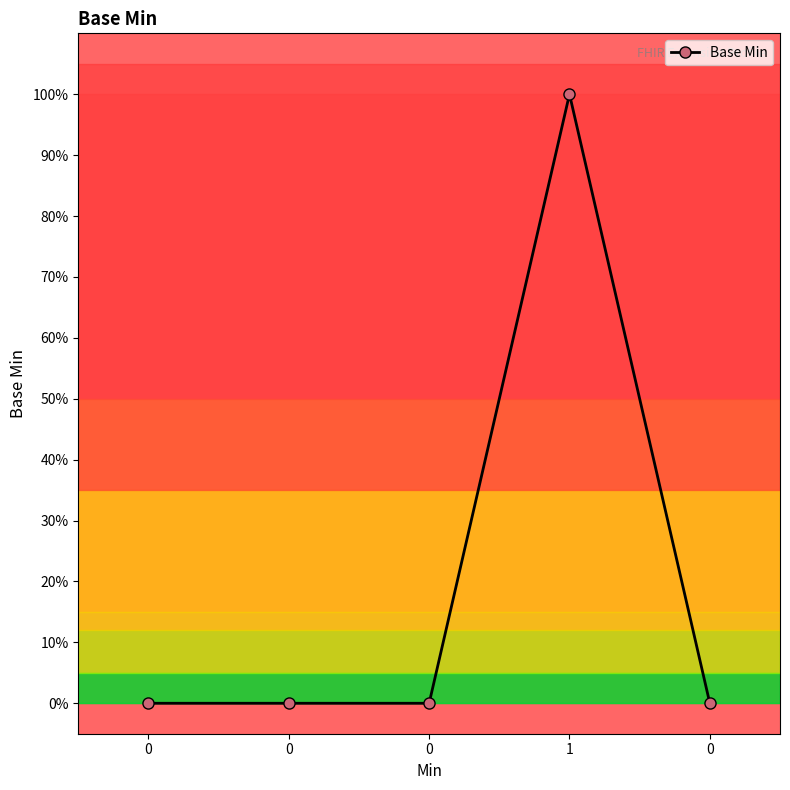

Does the chart have visible grid lines?

No